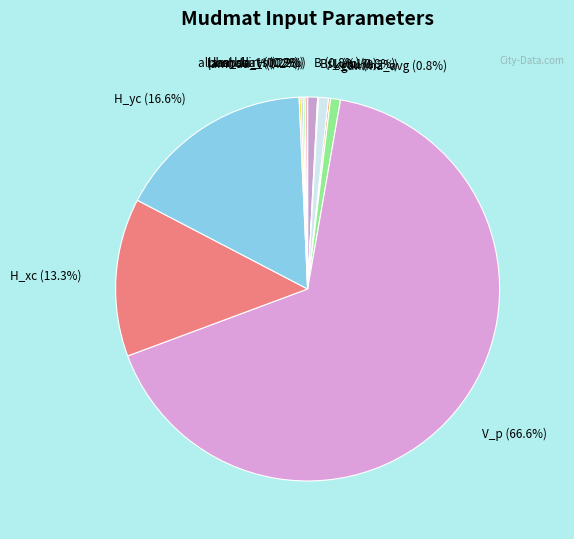

How much of the chart is everything except gamma_avg?

99.2%